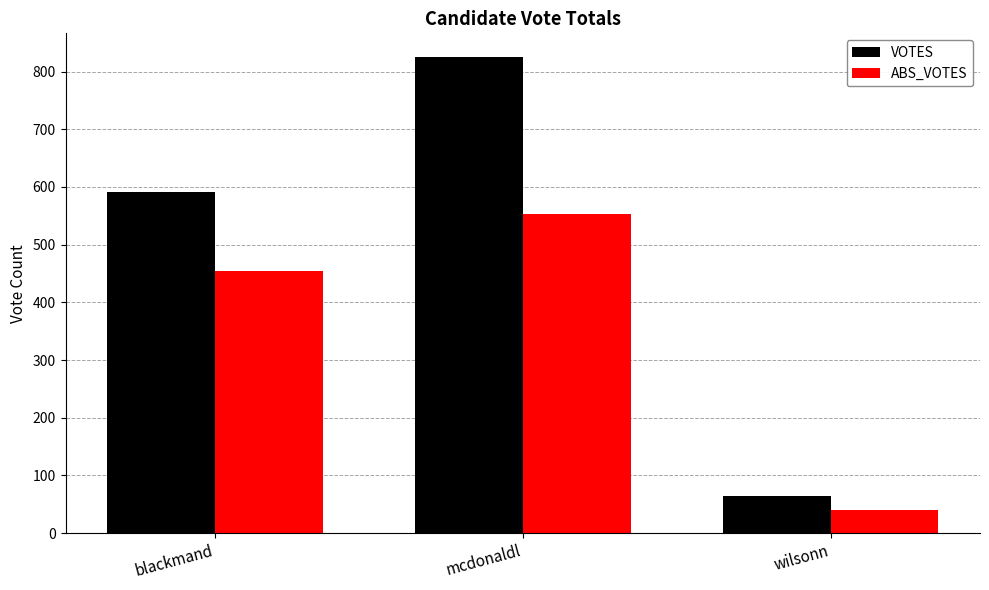

What is the sum of all ABS_VOTES values?

1047